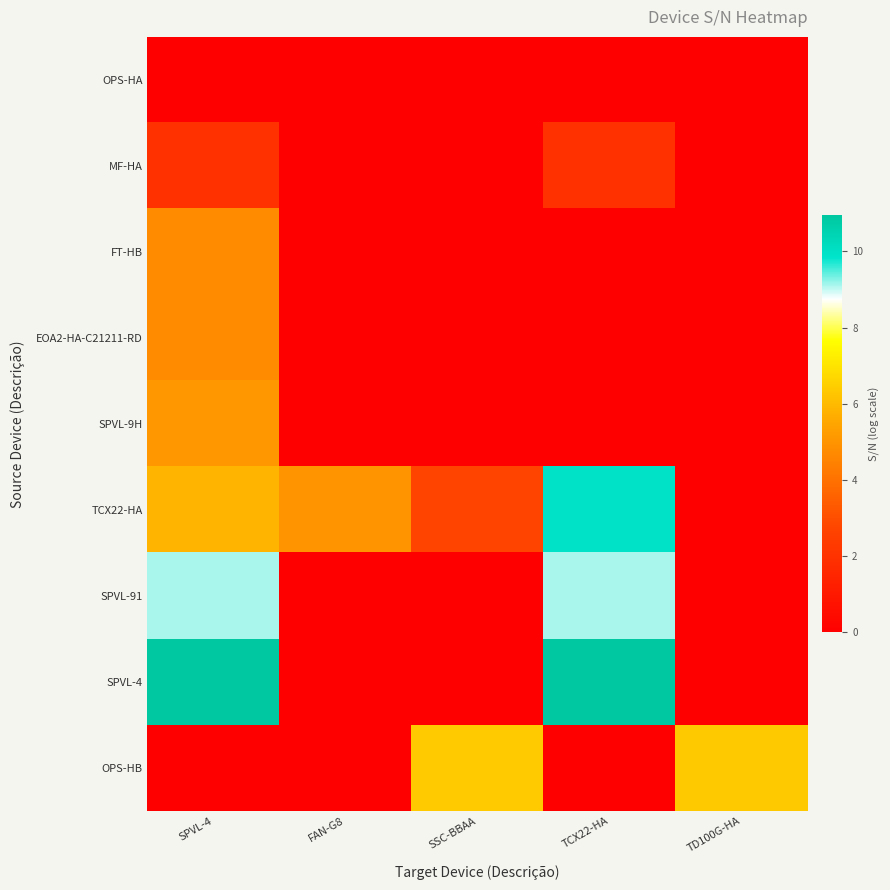

At how many categories does at least one series exceed 1?

5